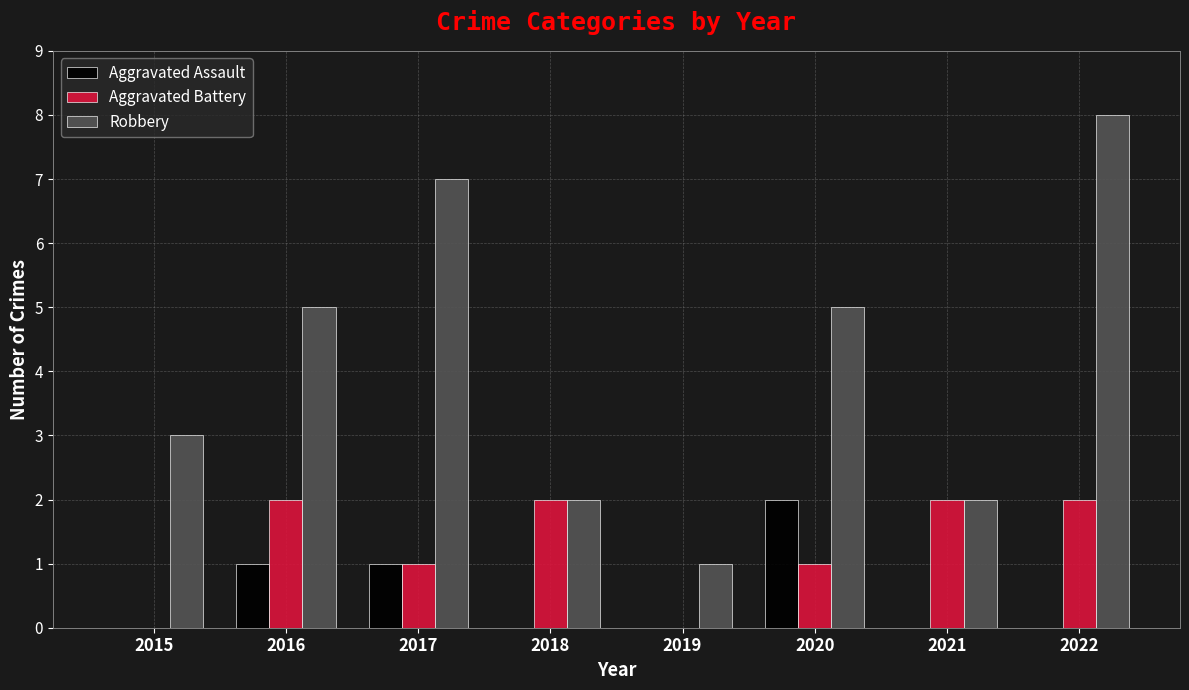

Which category has the highest value across all series?

2022